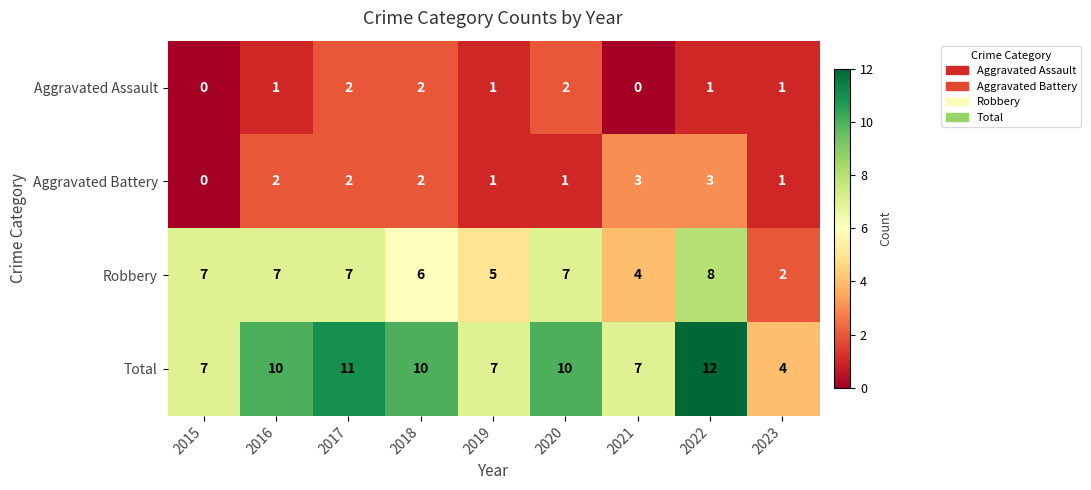

Which series has the largest total across all categories?

Total